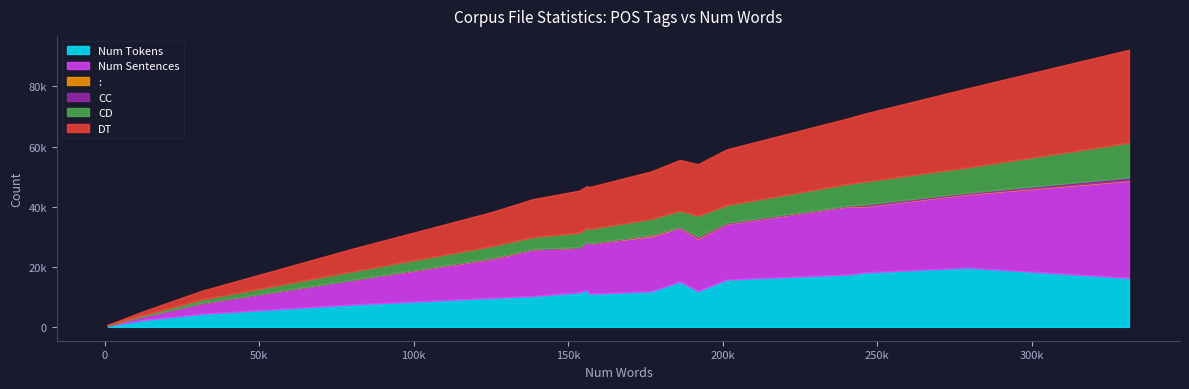

Where is the first local maximum for :?

331487